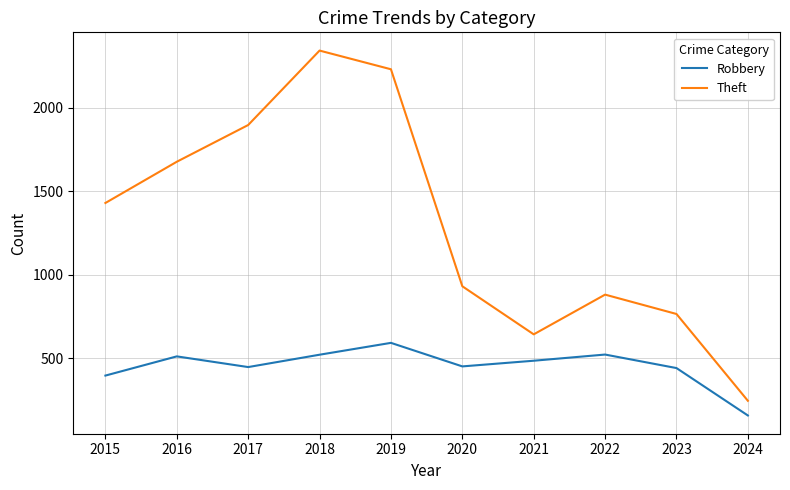

What is the maximum value for Theft?

2342